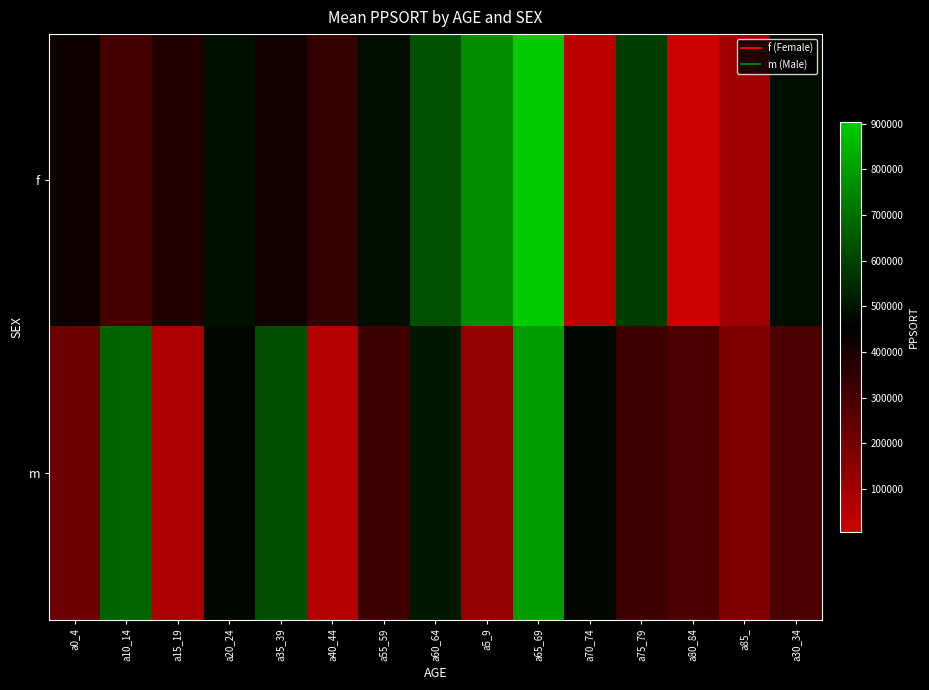

What is the spread (max minus min) of values at a15_19?

301469